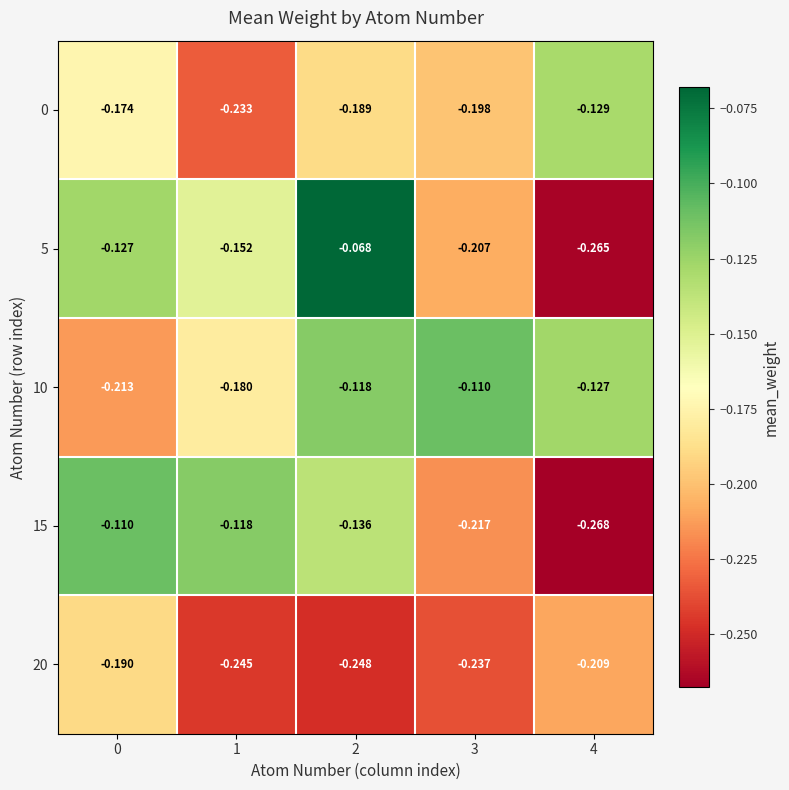

Is the value of 10 at 4 greater than the value of 20 at 4?

Yes